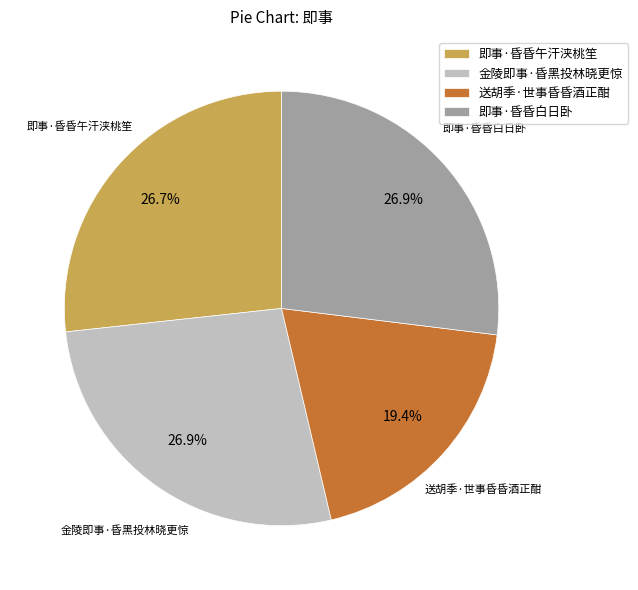

Approximately how many times larger is the value at 即事·昏昏白日卧 compared to 送胡季·世事昏昏酒正酣?

1.4